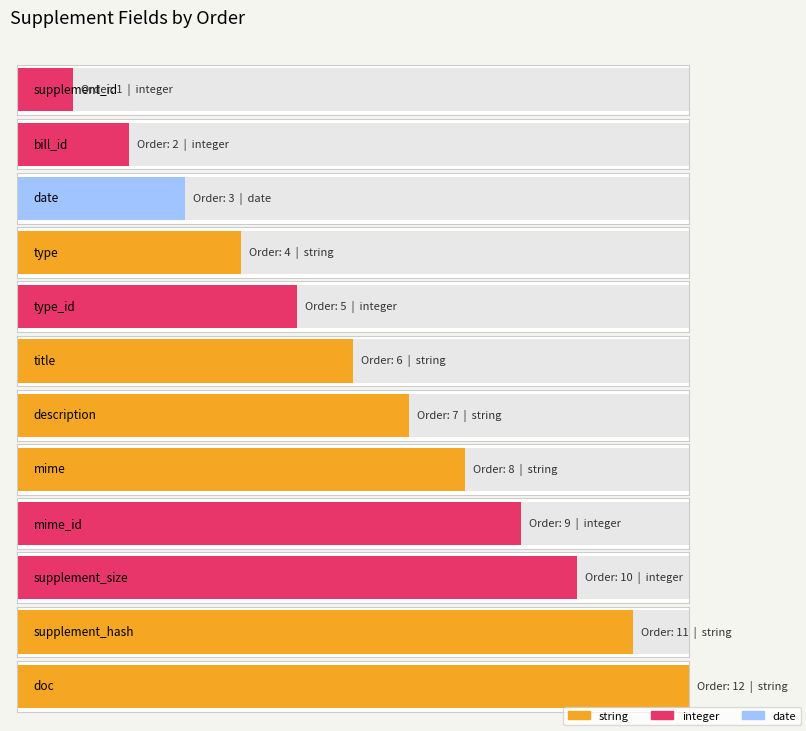

Are the bars horizontal?

Yes